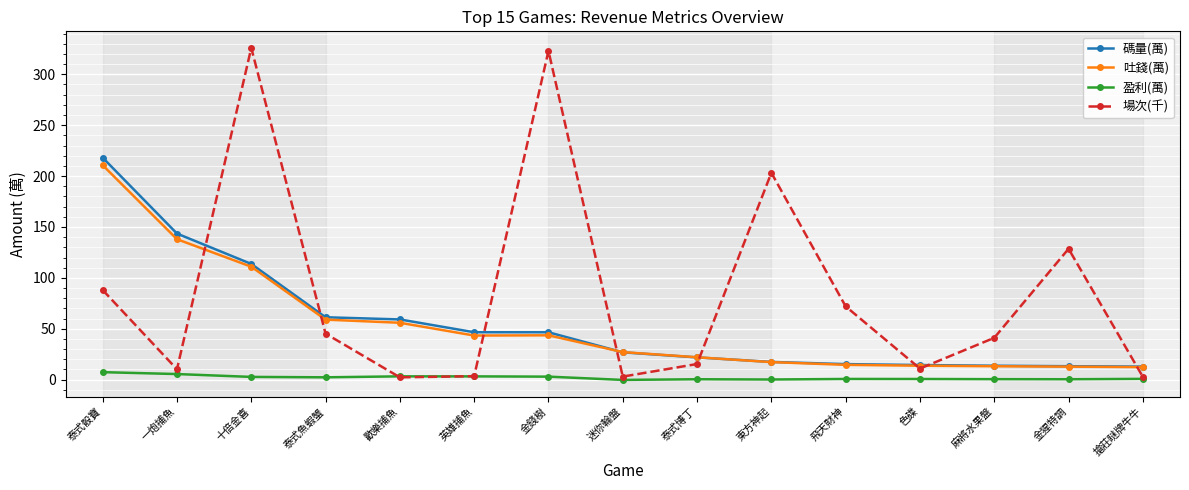

True or false: 碼量(萬) has a value of 113.7 at 十倍金喜.

True